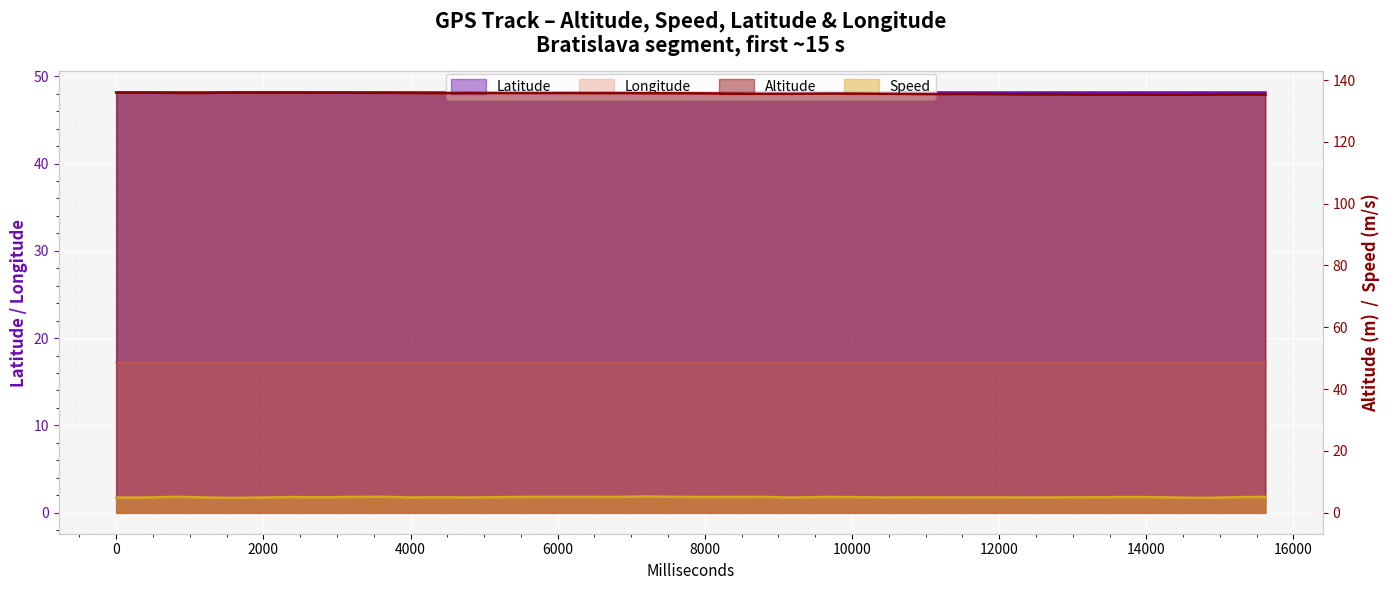

Does the chart display data point markers on the line(s)?

No